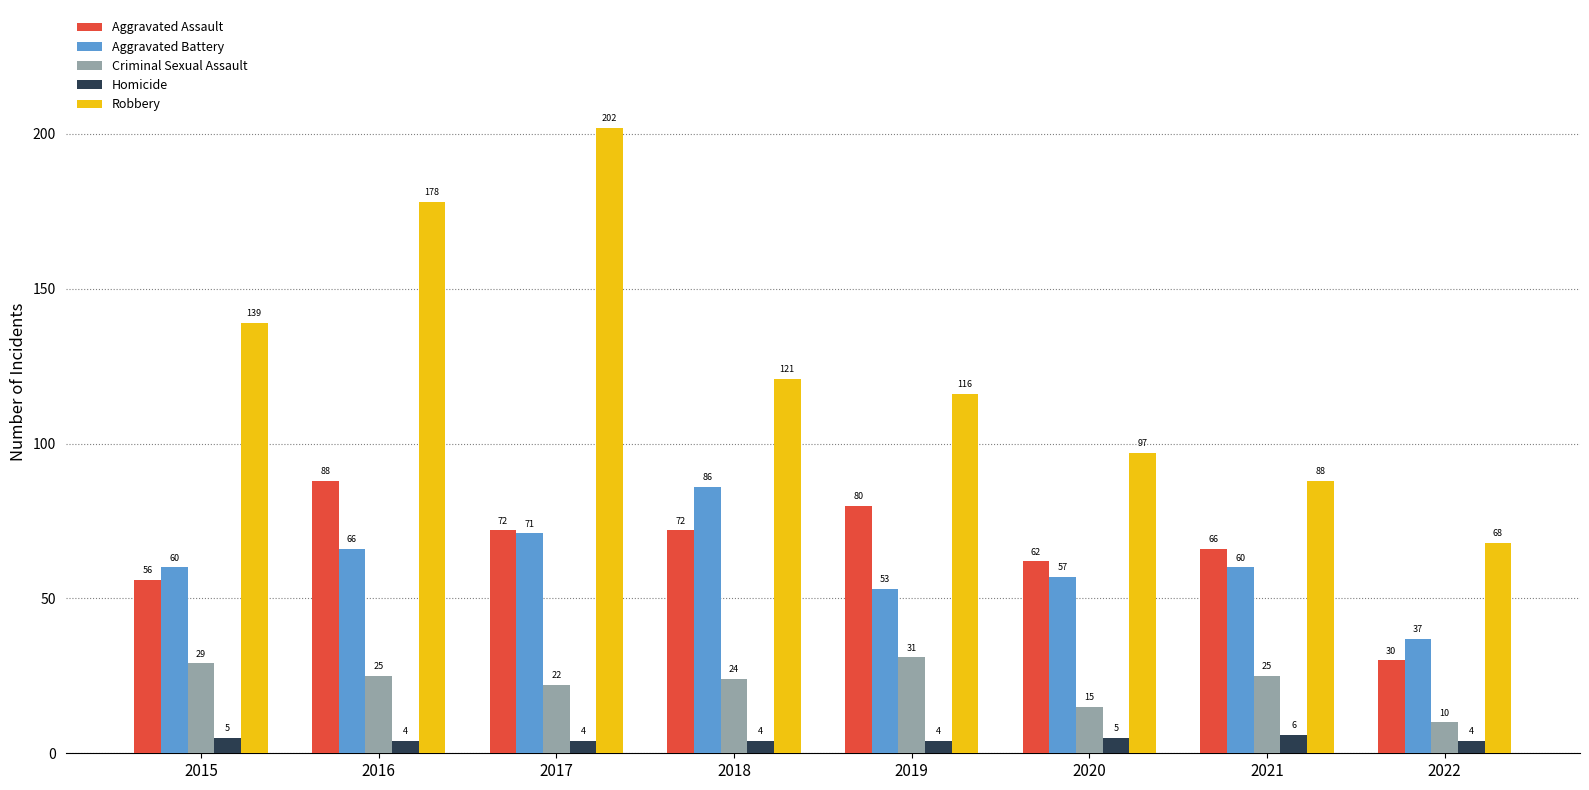

Read the Aggravated Assault value at 2018, to the nearest 5.

70